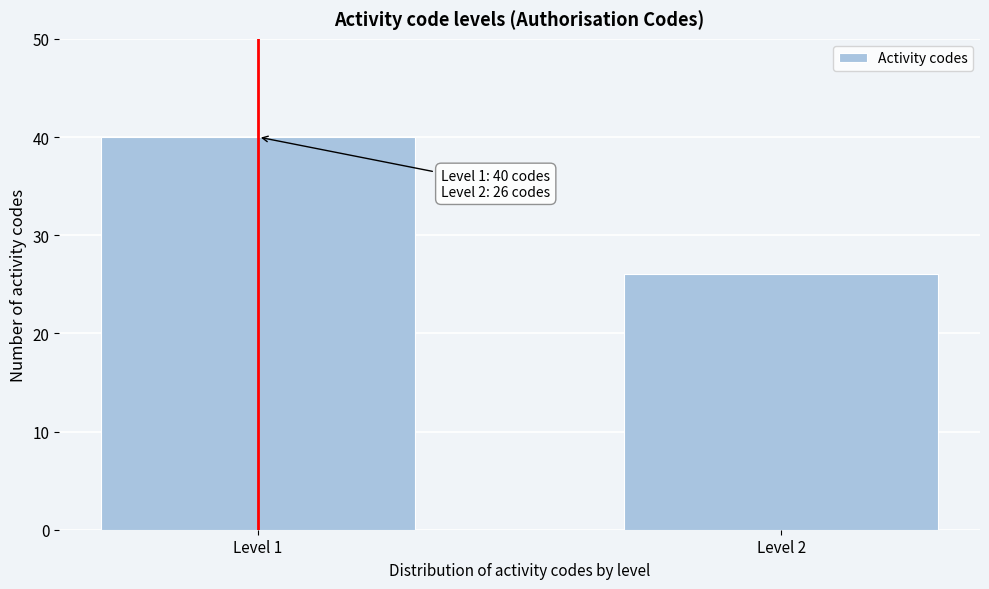

Reading left to right, what are all the values shown in this chart?

40	26